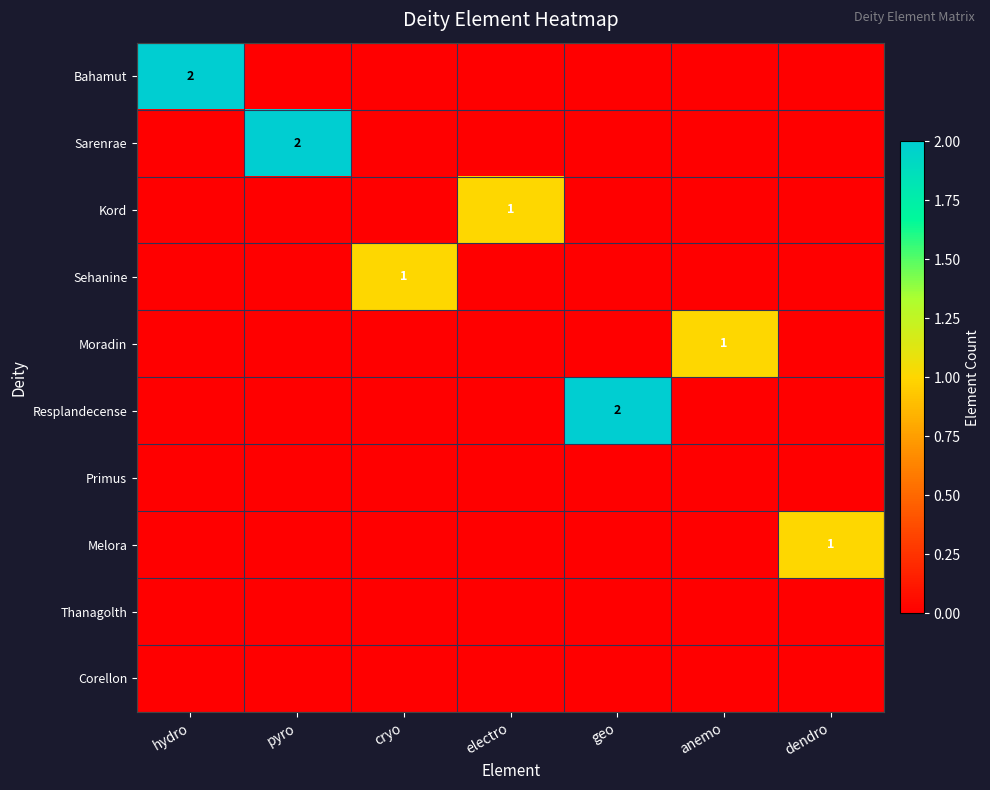

The value of Moradin at anemo is 1. True or false?

True